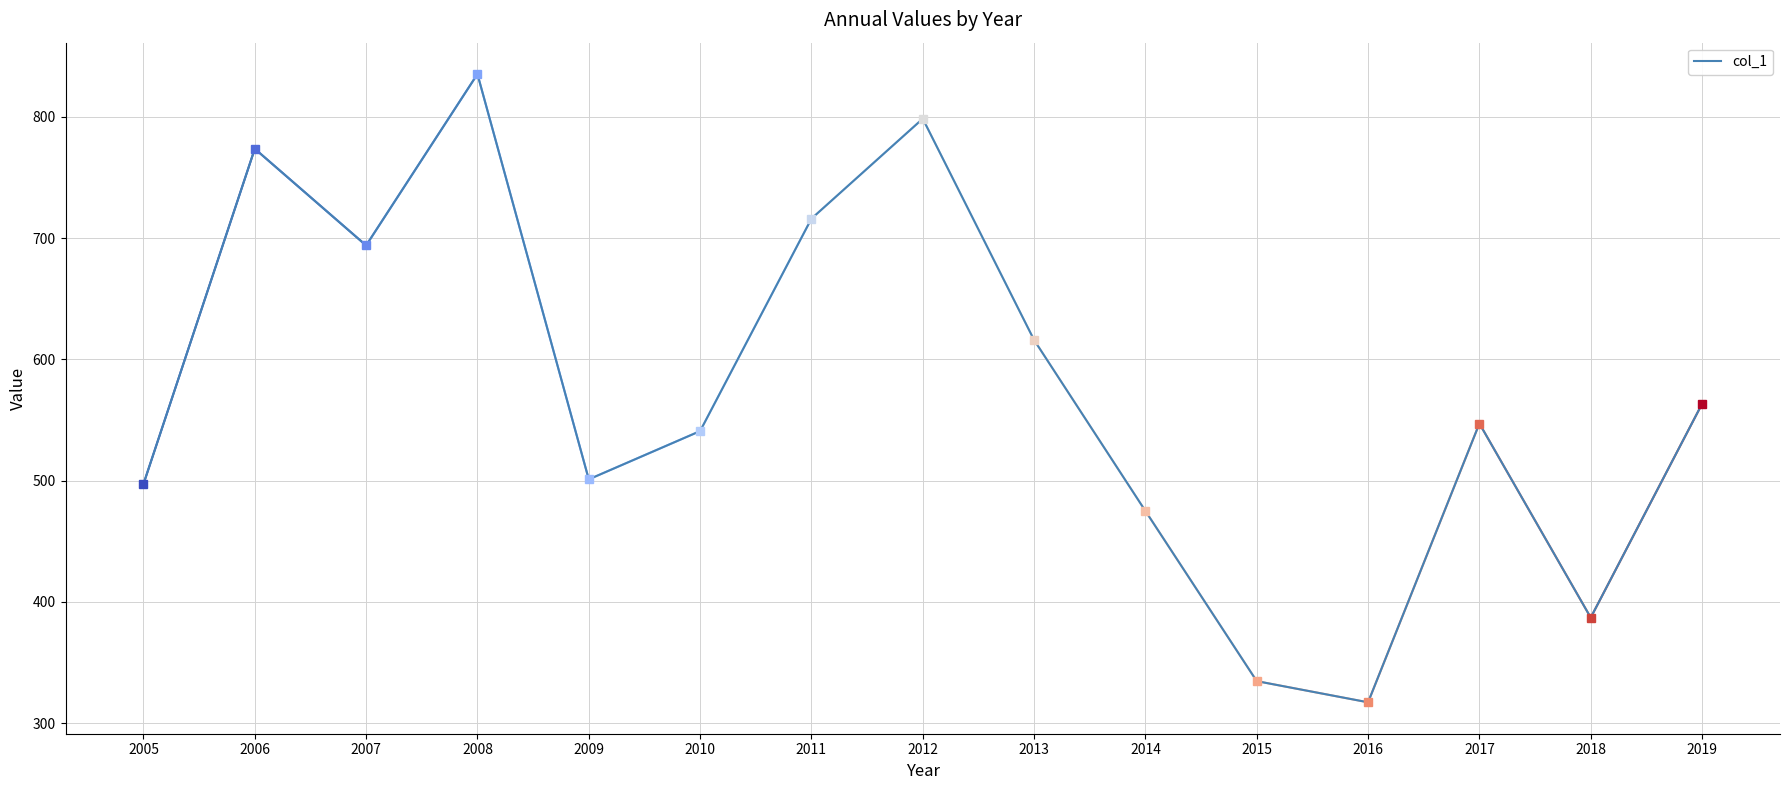

Where does the data first go above 547?

2006